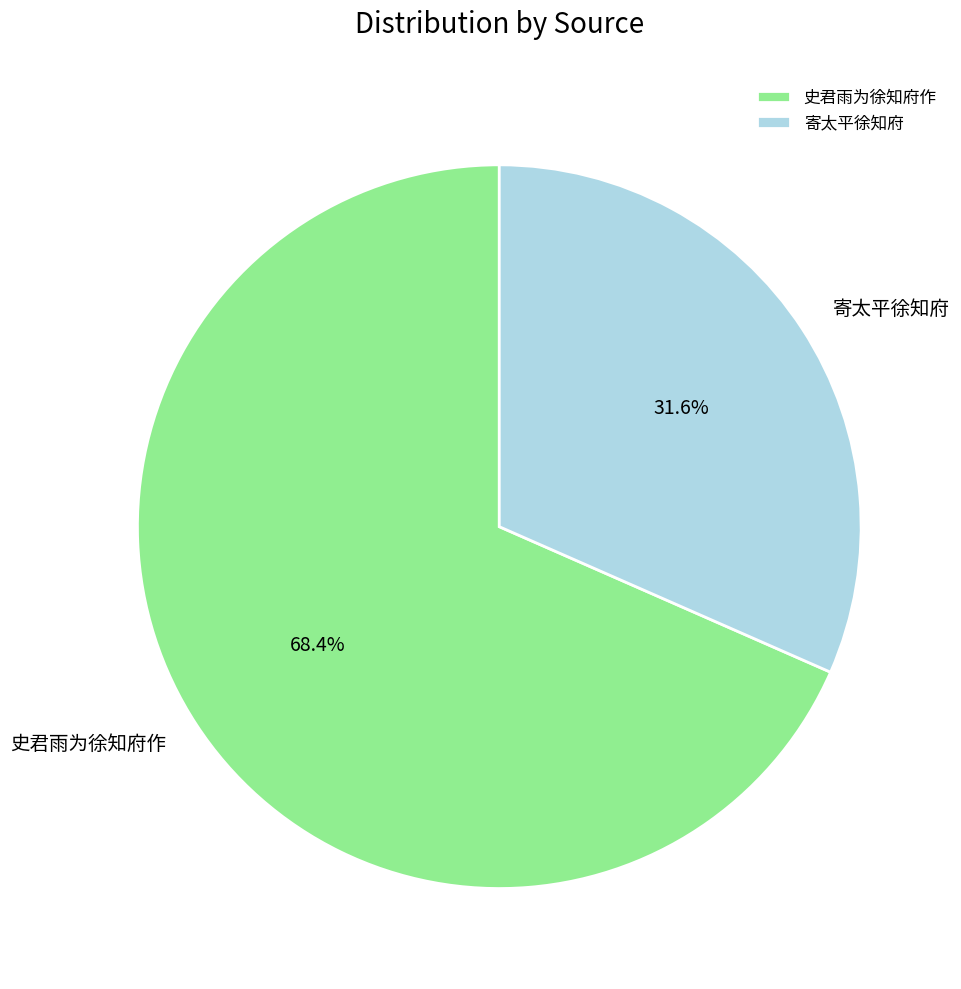

How many segments does this pie chart have?

2